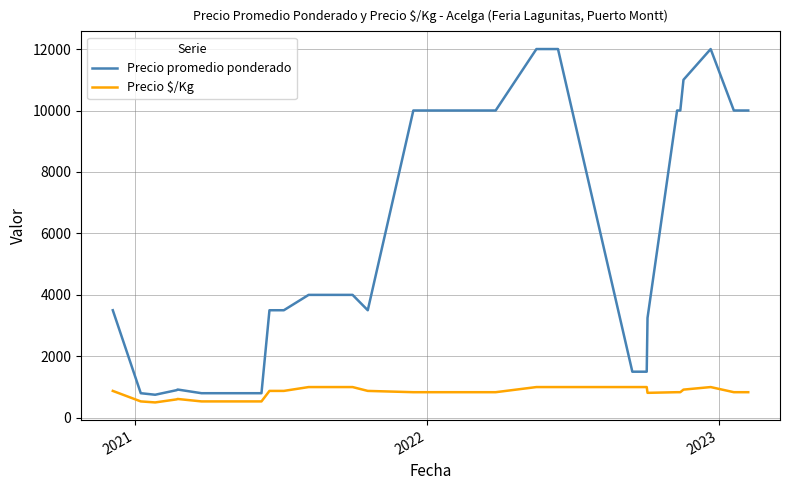

List the series in order of their overall mean, highest first.

Precio promedio ponderado, Precio $/Kg